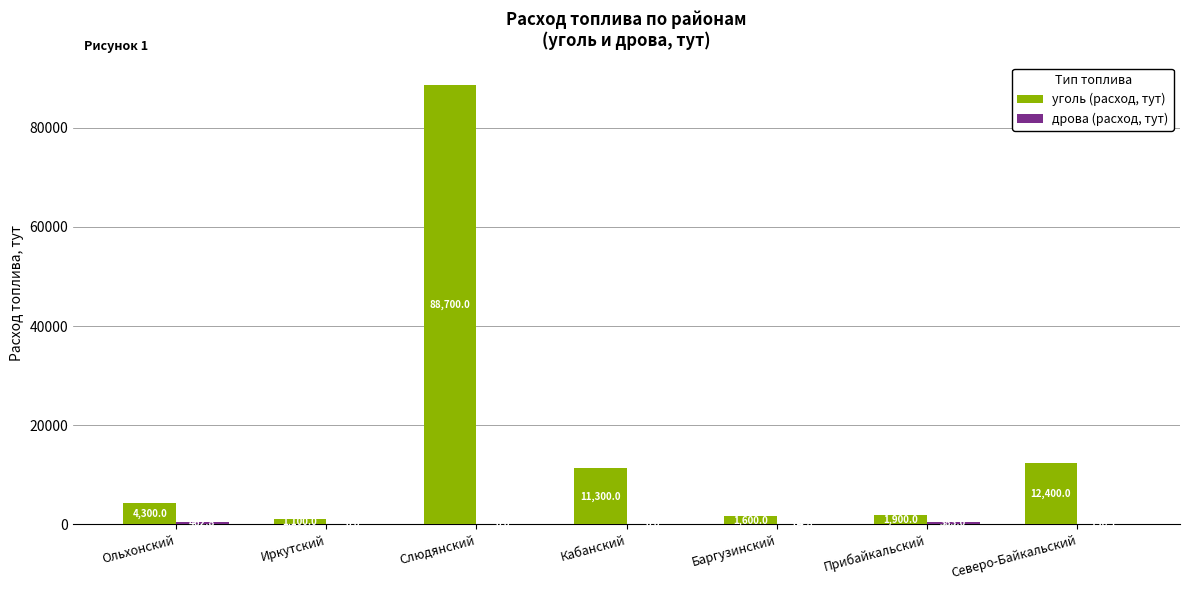

At which category is the sum across all series the highest?

Слюдянский